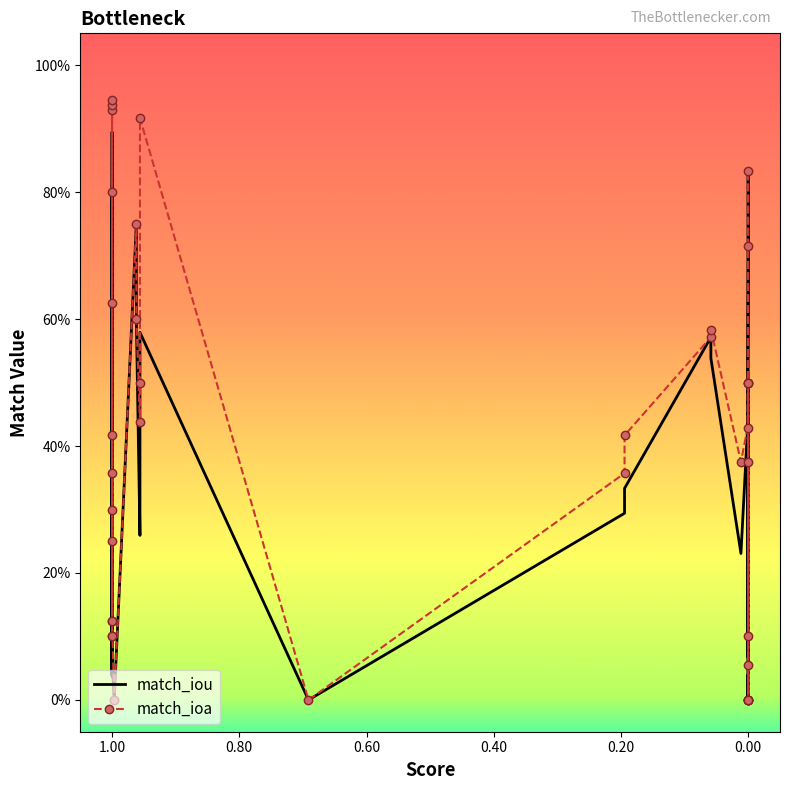

What is the highest value of the match_ioa series?

0.9